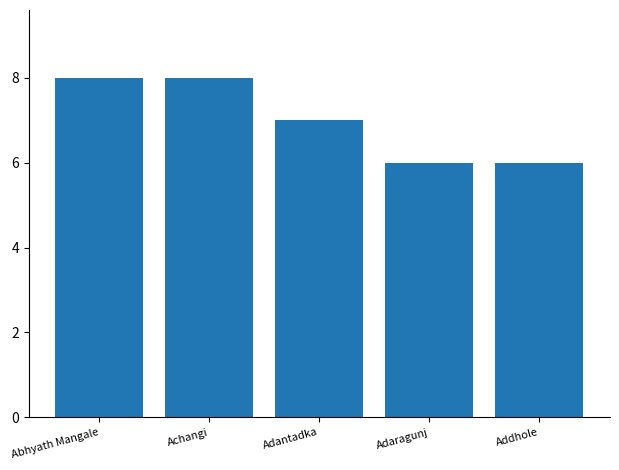

Where is the data nearest to the value 7?

Adantadka